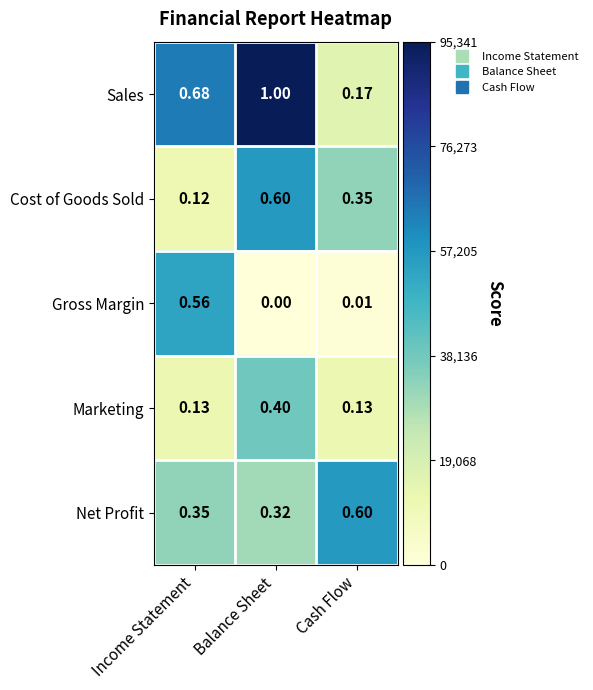

Where is Cost of Goods Sold nearest to the value 0?

Income Statement